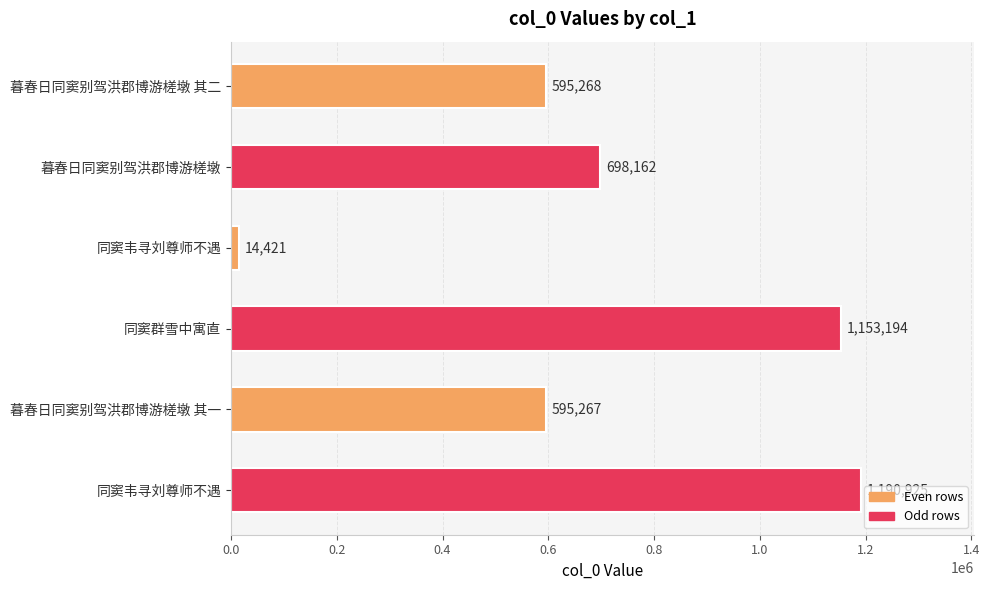

What is the difference between the second highest and minimum values?

1138773